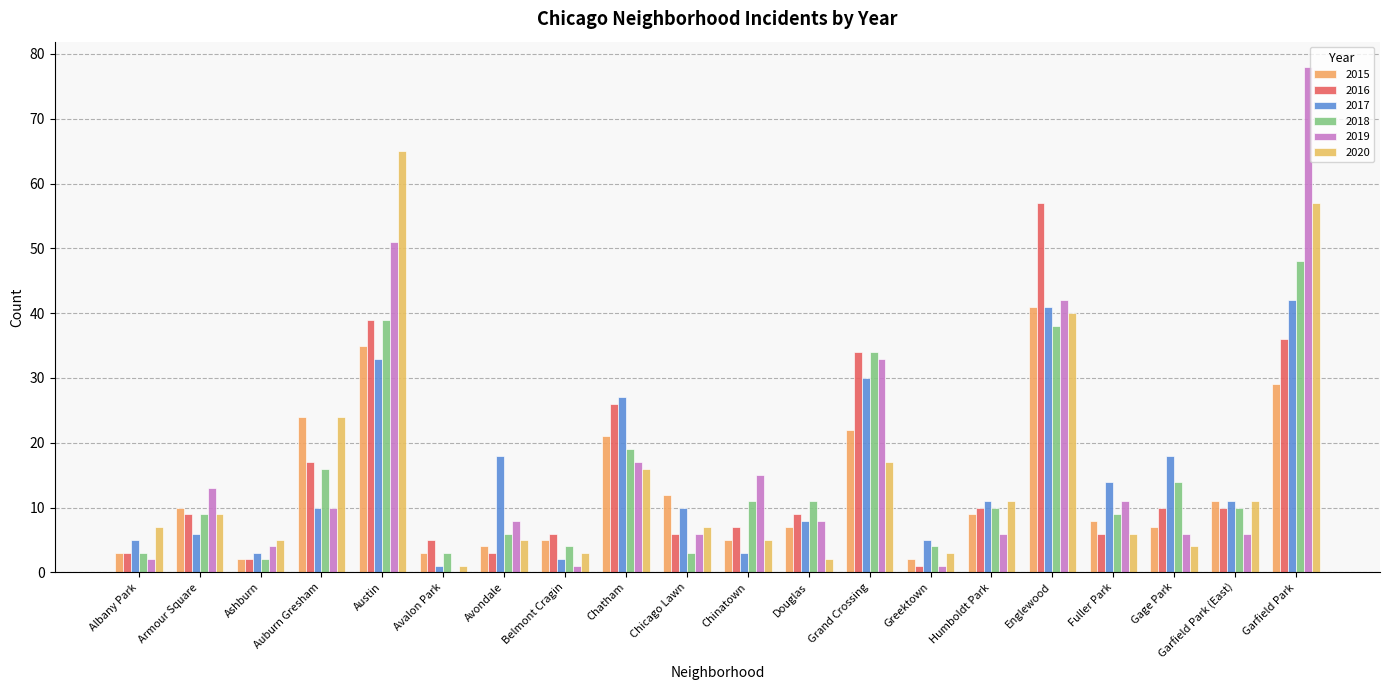

Are the bars grouped side by side (vs. stacked)?

Yes